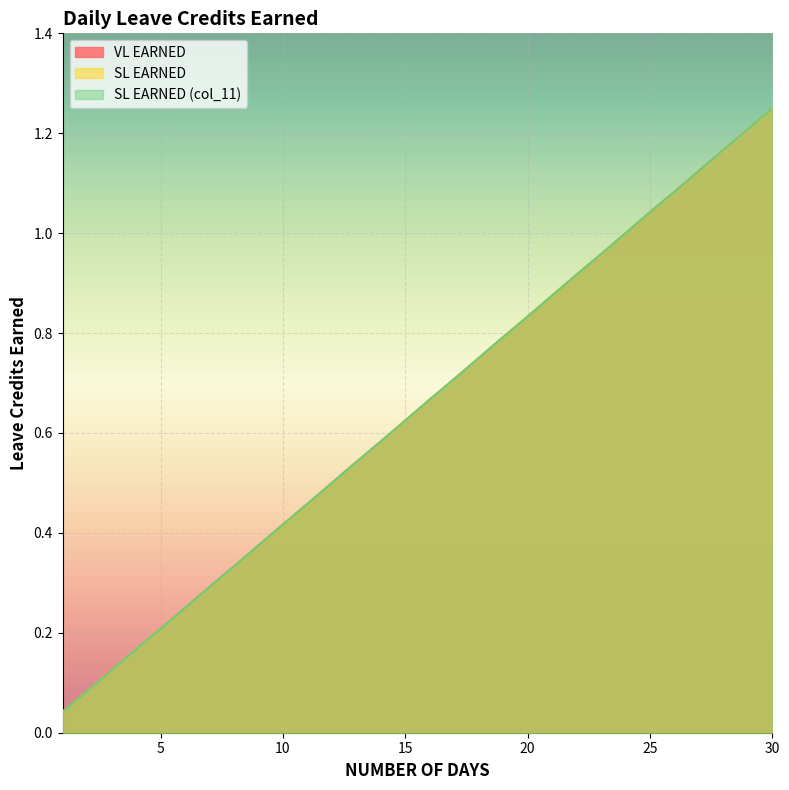

Does the chart display data point markers on the line(s)?

No